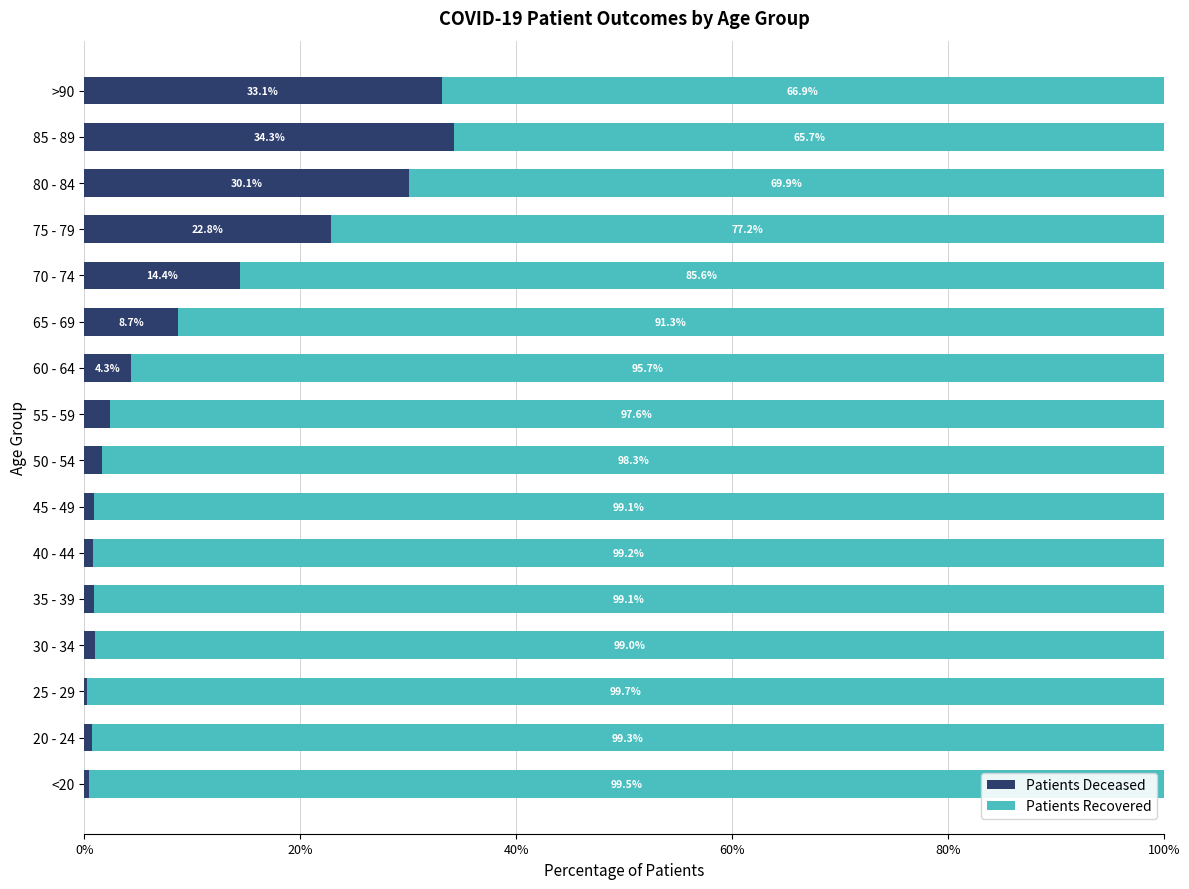

How many series are shown in this chart?

2